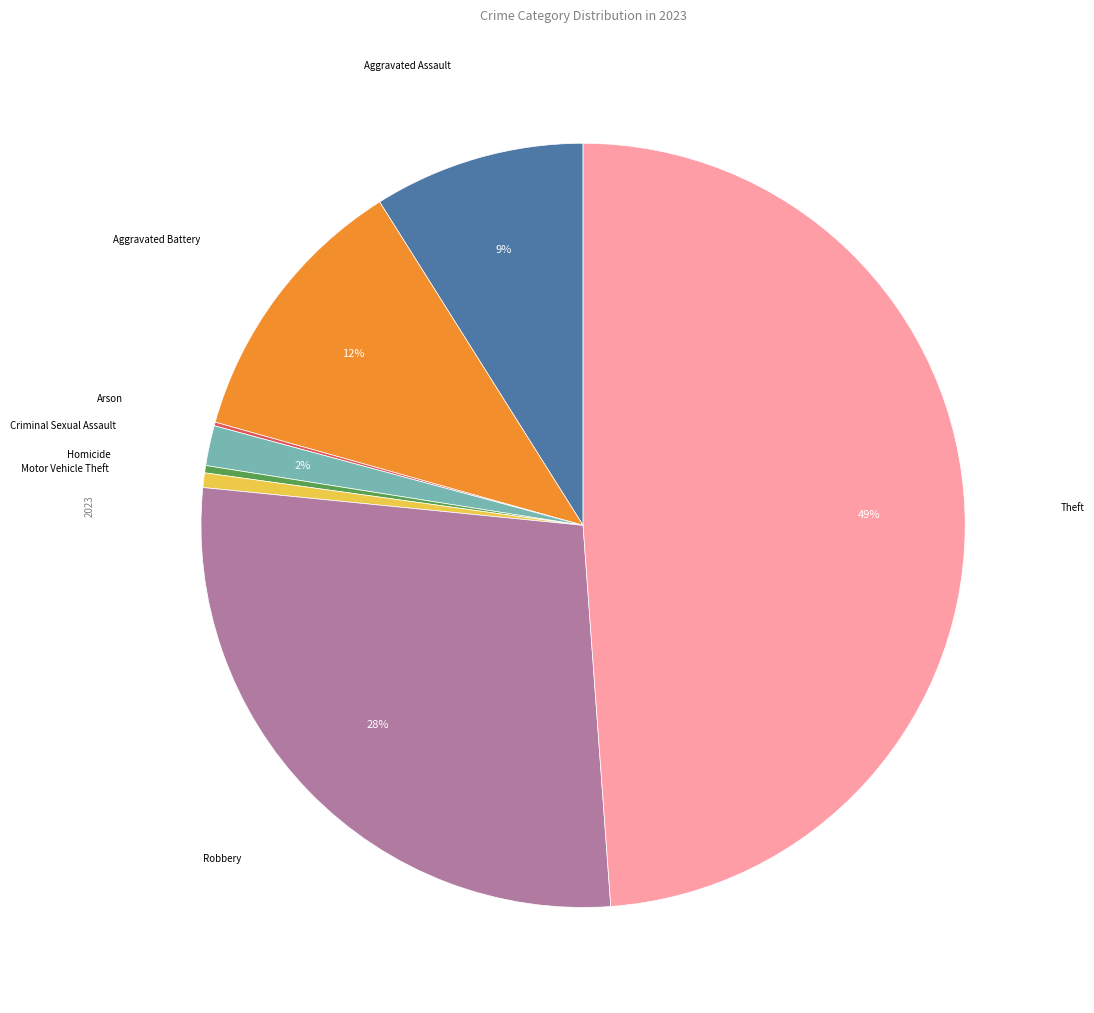

Is it true that Aggravated Assault is 4% of the pie?

False